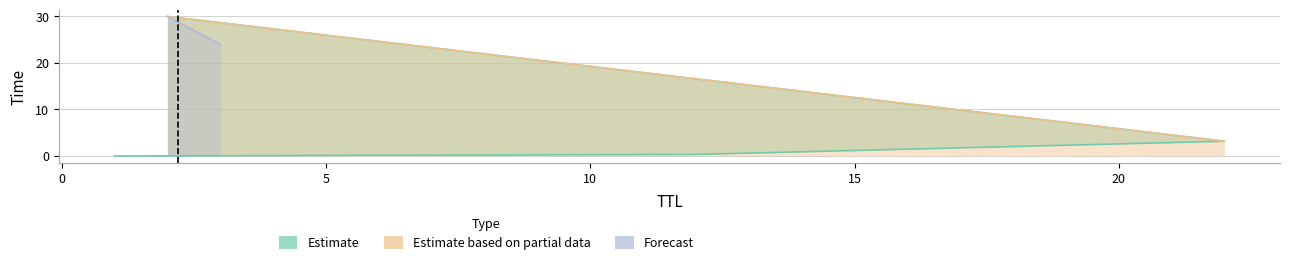

List the labels in order of value, largest first.

2, 22, 12, 1